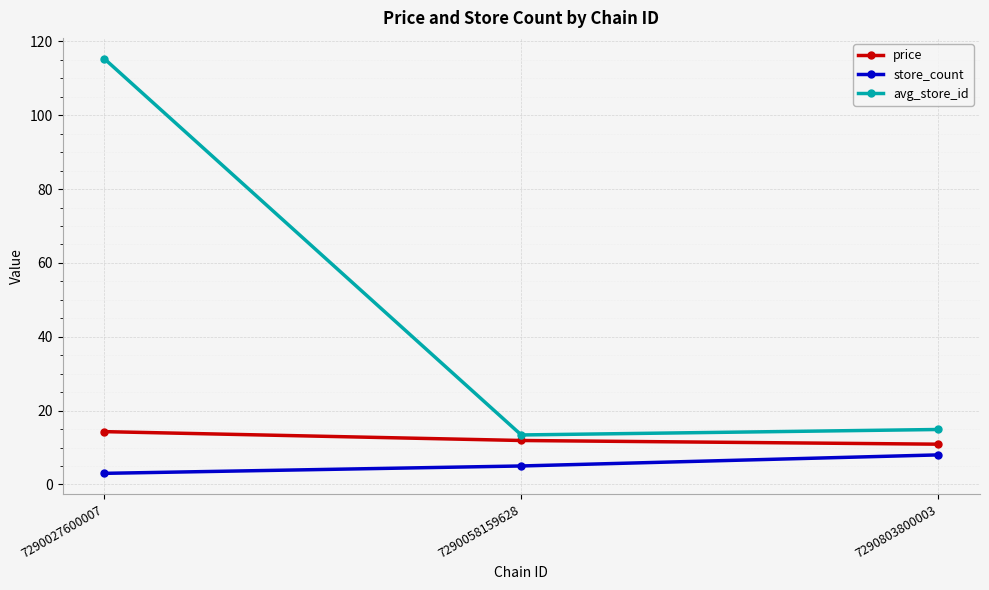

Reading left to right, list all the values displayed in this chart.

price: 7290027600007=14.3	7290058159628=11.9	7290803800003=10.9
store_count: 7290027600007=3.0	7290058159628=5.0	7290803800003=8.0
avg_store_id: 7290027600007=115.3	7290058159628=13.4	7290803800003=14.9